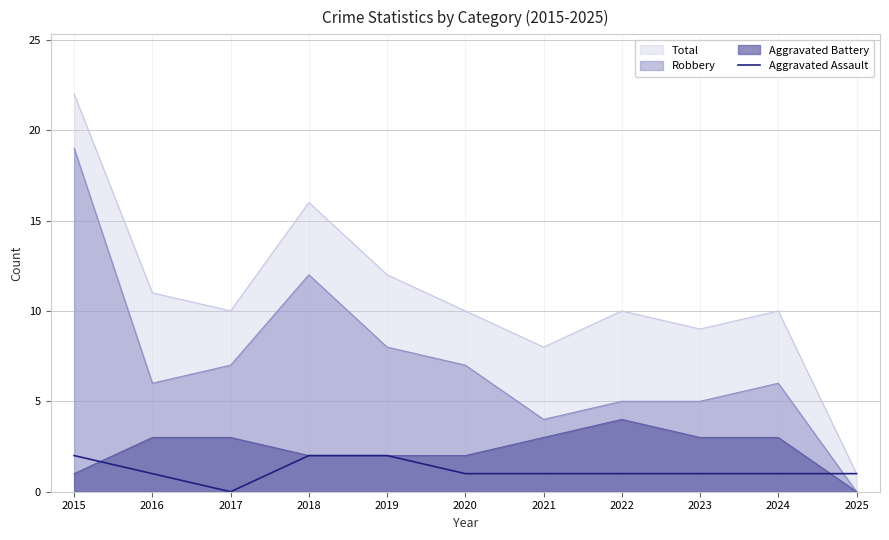

True or false: the data shows 0 at 2017.

True